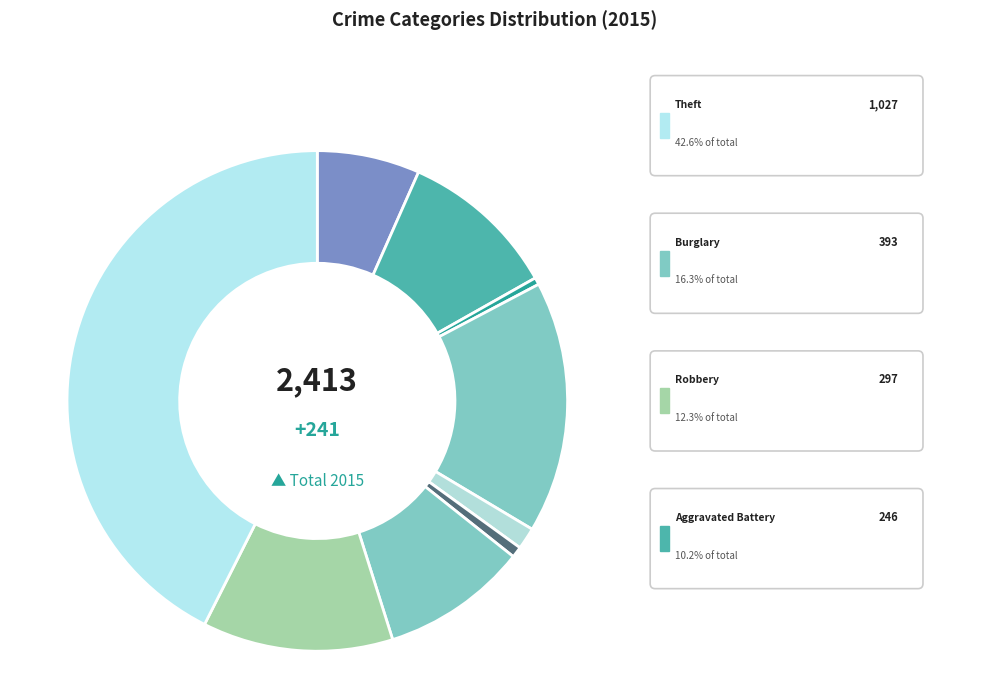

To the nearest percent, what is the average slice percentage?

11%